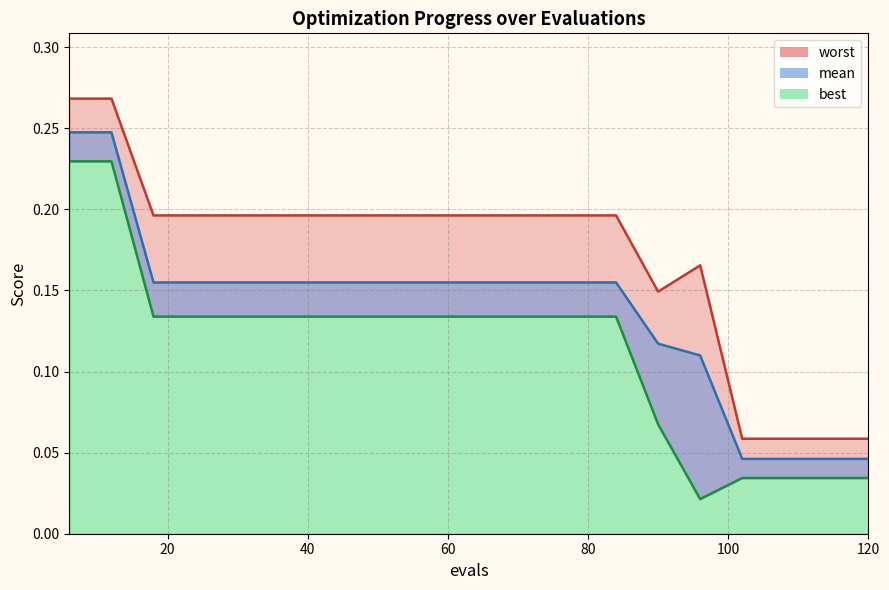

True or false: best and mean intersect in this chart.

False